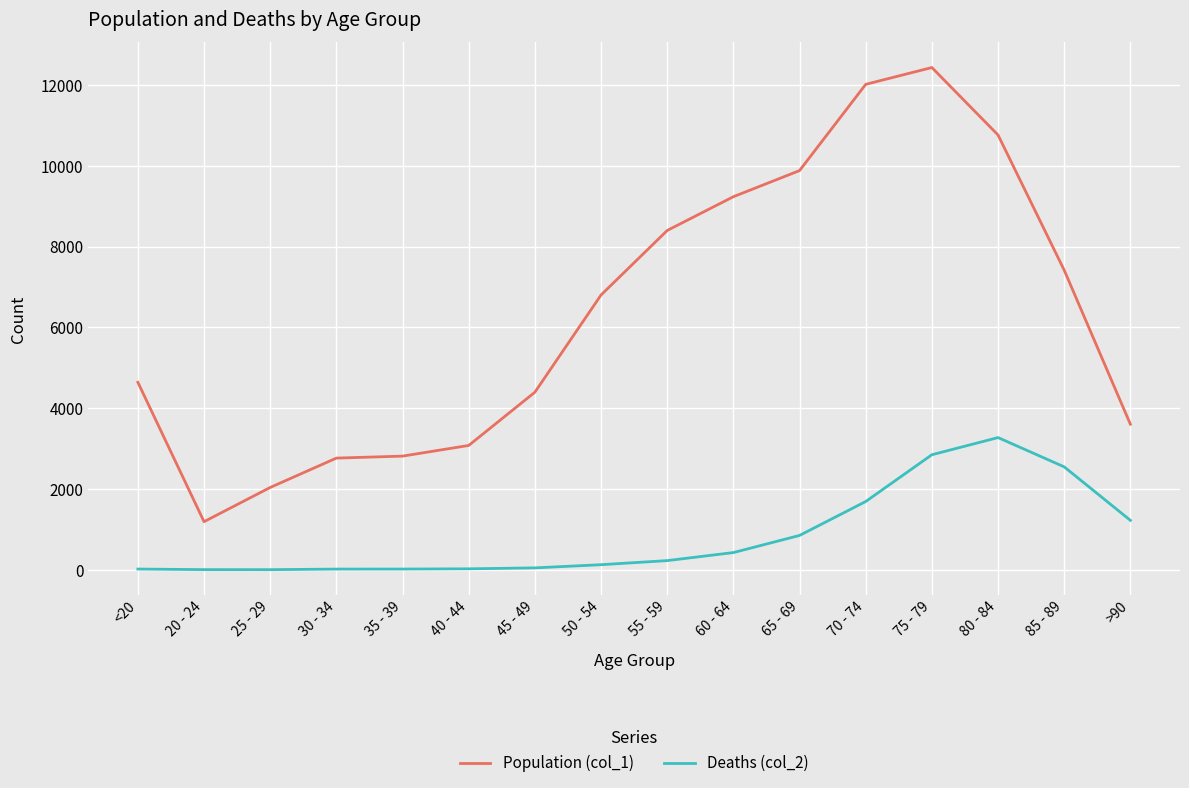

Which series has the widest spread of values?

Population (col_1)